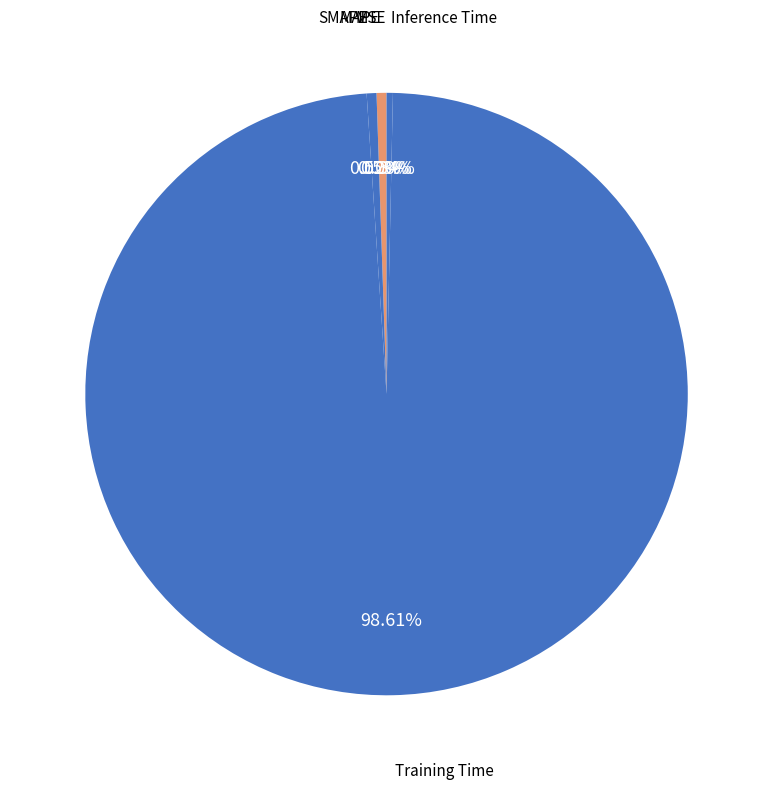

What percentage do Training Time and MAPE together represent?

99.1%